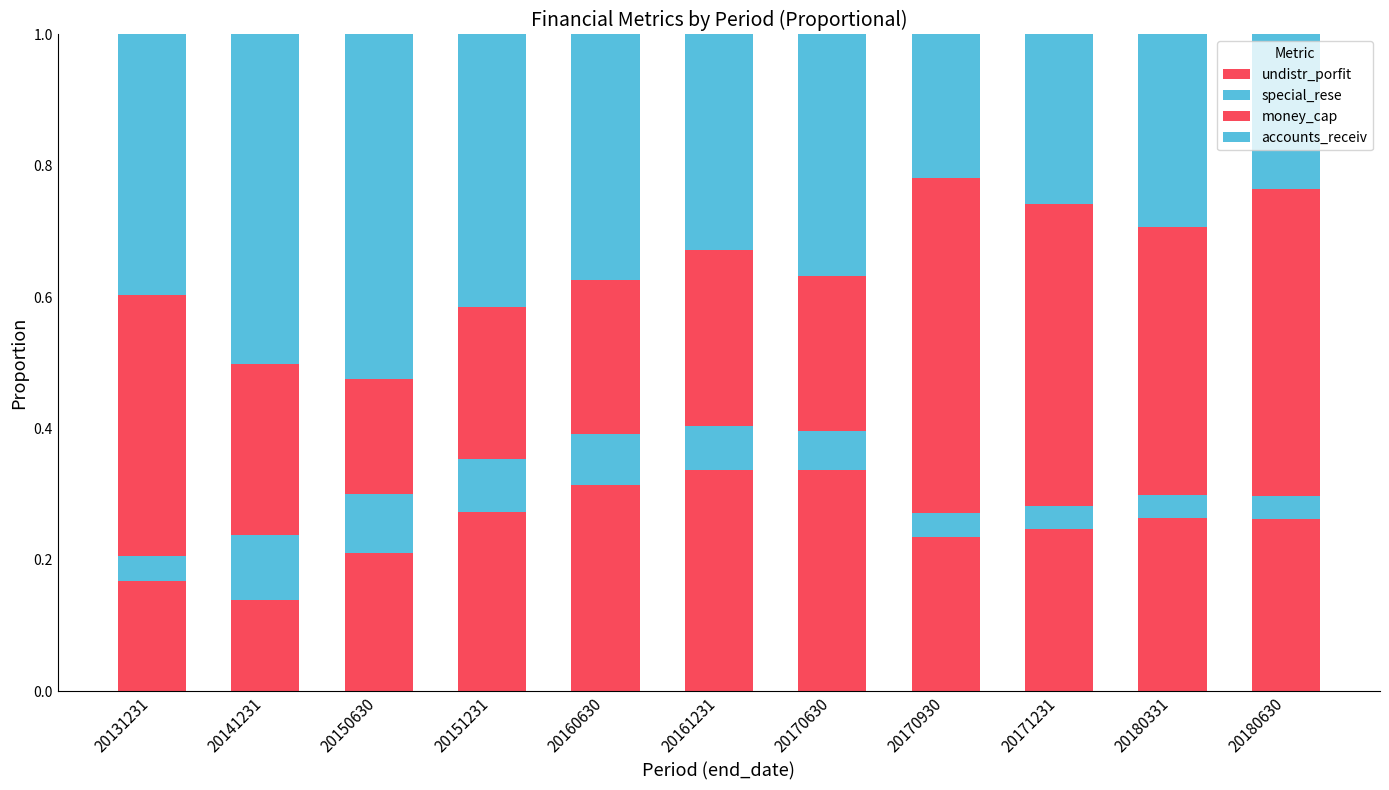

What is the total value across all series at 20180331?

1.0